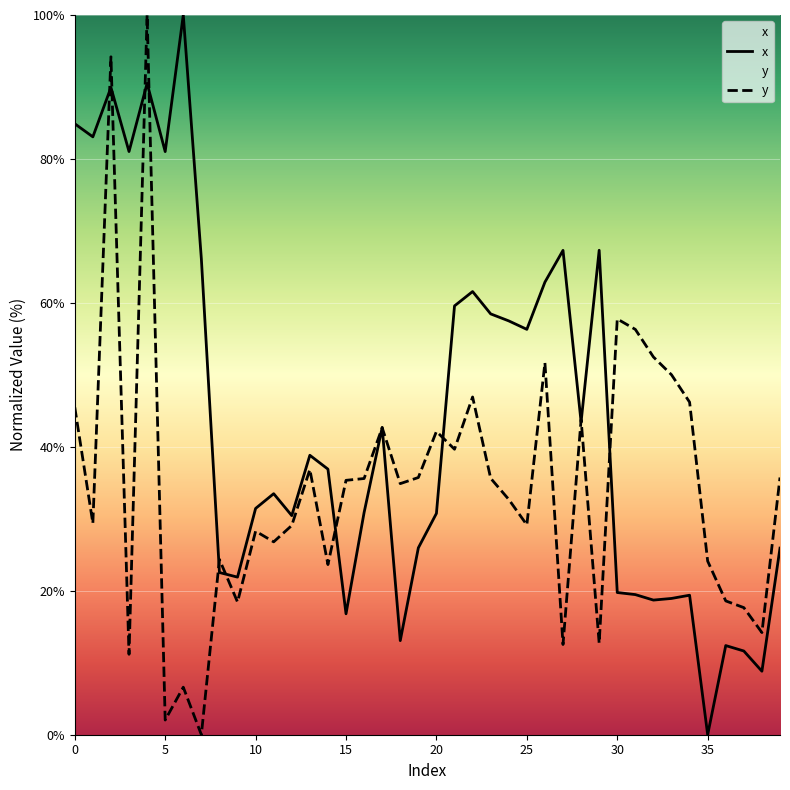

How many distinct data groups are displayed?

2